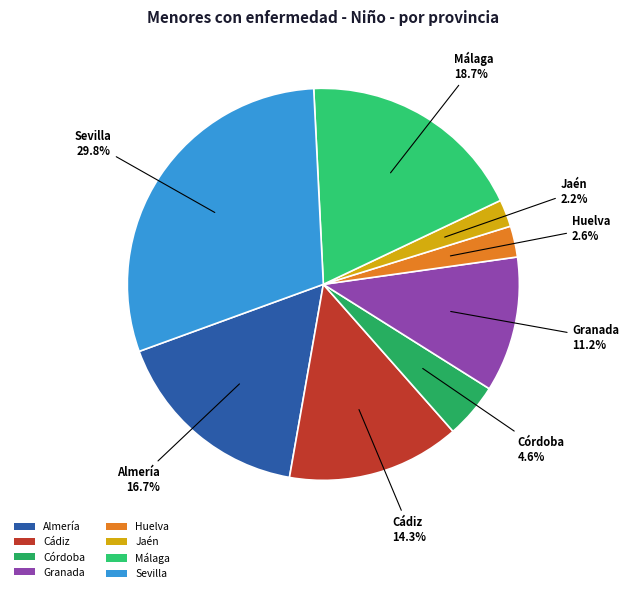

To the nearest percent, what is the combined percentage of Córdoba and Jaén?

7%